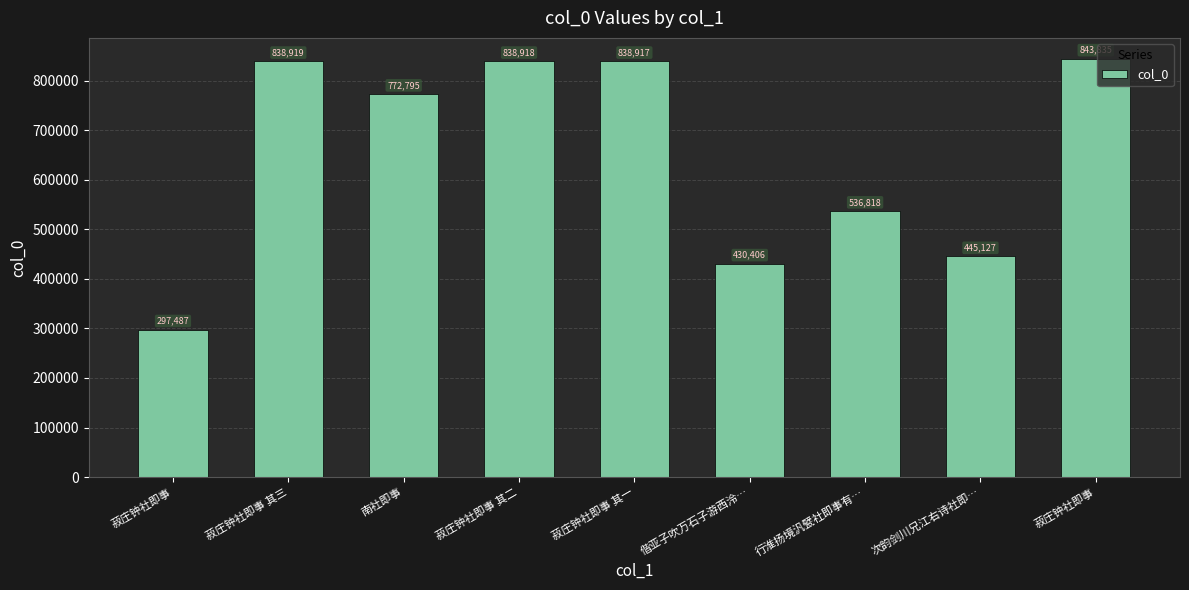

Reading left to right, list all the values displayed in this chart.

297487	838919	772795	838918	838917	430406	536818	445127	843835